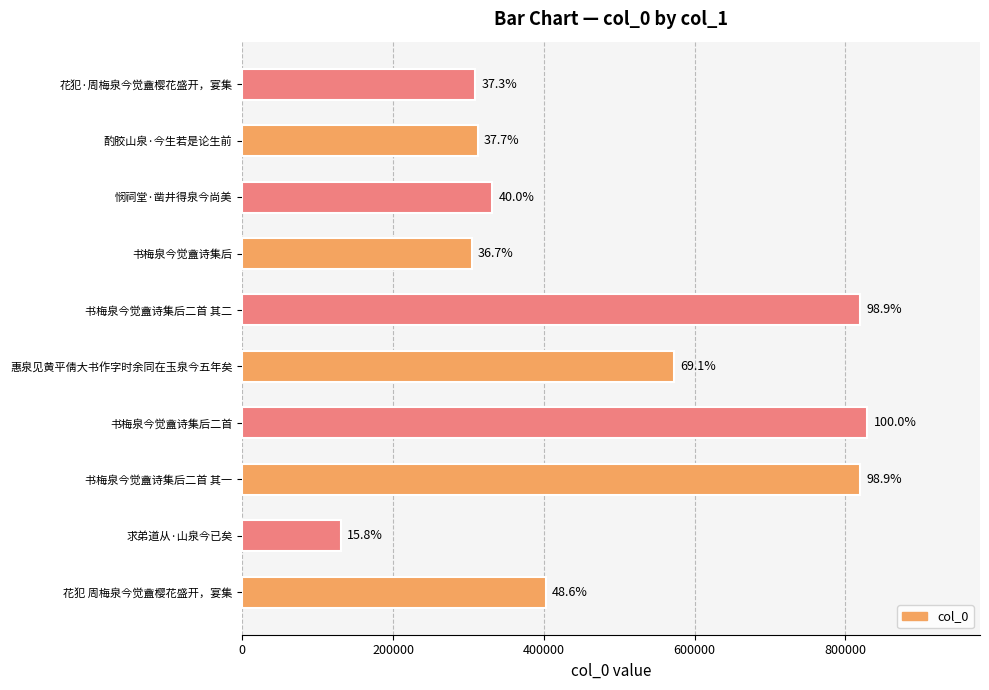

How many bars are there in total?

10